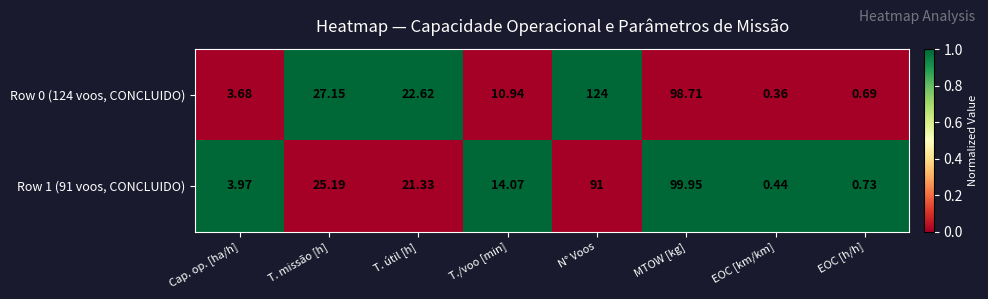

Rank the categories by Row 0 (124 voos, CONCLUIDO) value from highest to lowest.

N° Voos, MTOW [kg], T. missão [h], T. útil [h], T./voo [min], Cap. op. [ha/h], EOC [h/h], EOC [km/km]